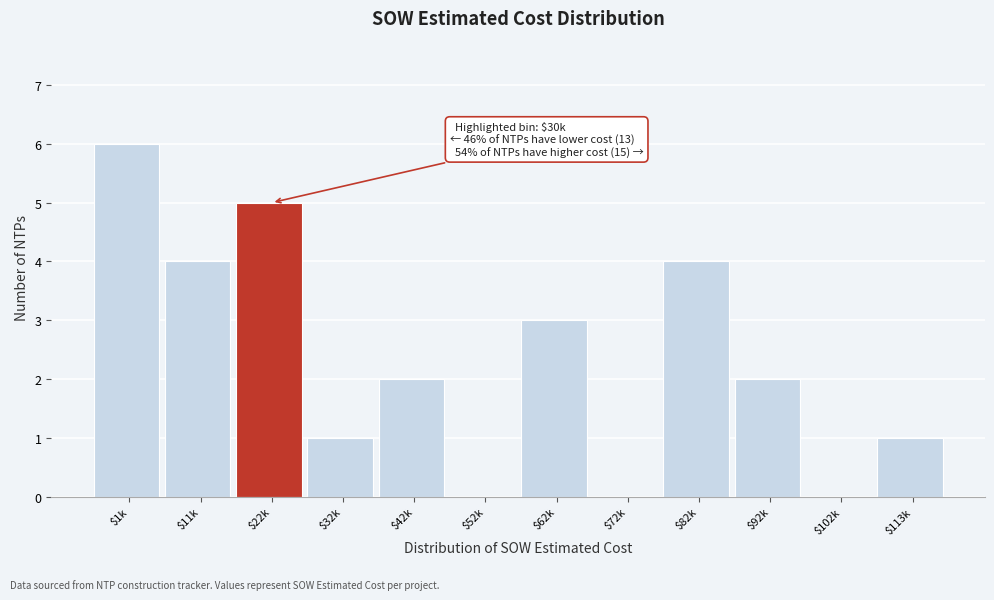

The value at $92k is 3. True or false?

False